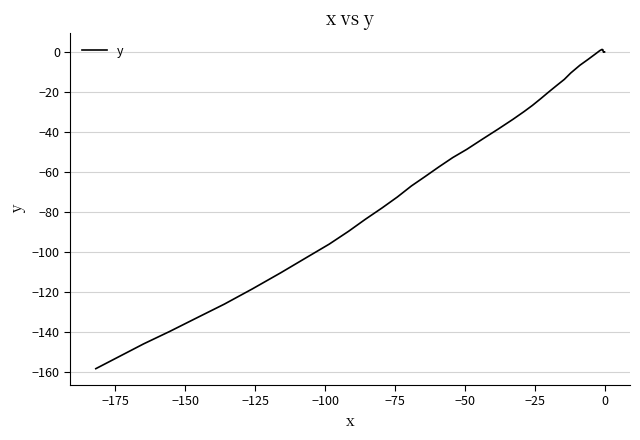

Does the chart have visible grid lines?

Yes